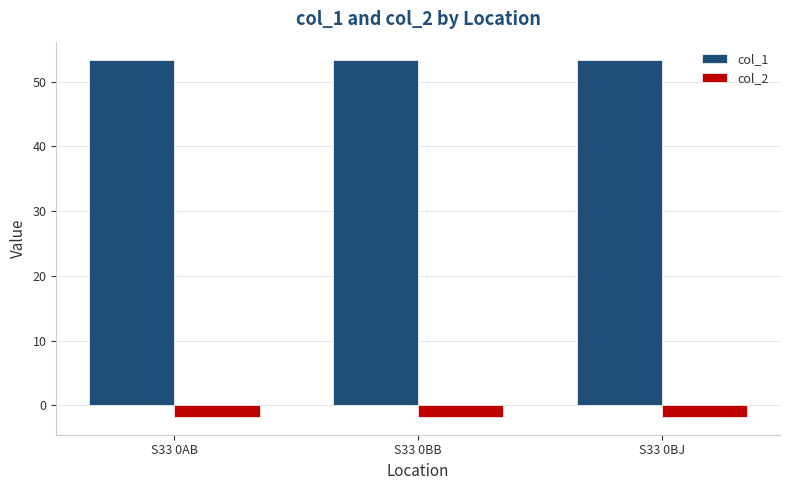

True or false: col_1 has a value of 73.7 at S33 0BJ.

False